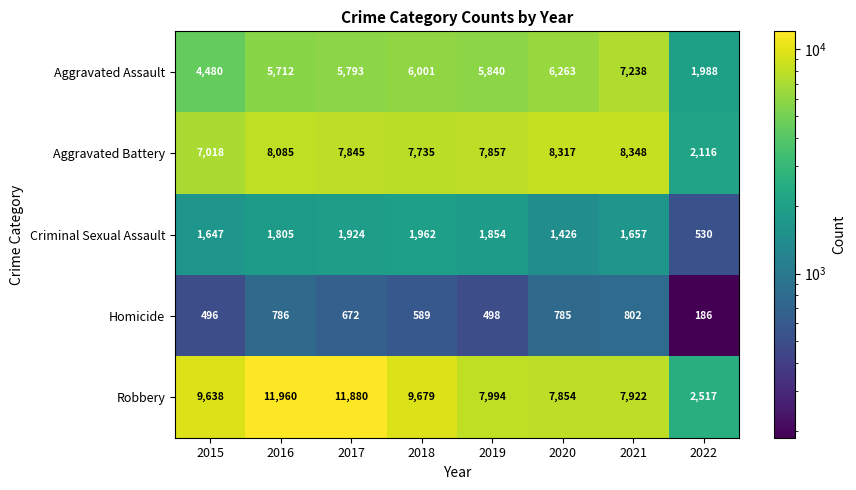

Count the number of data series in this chart.

5